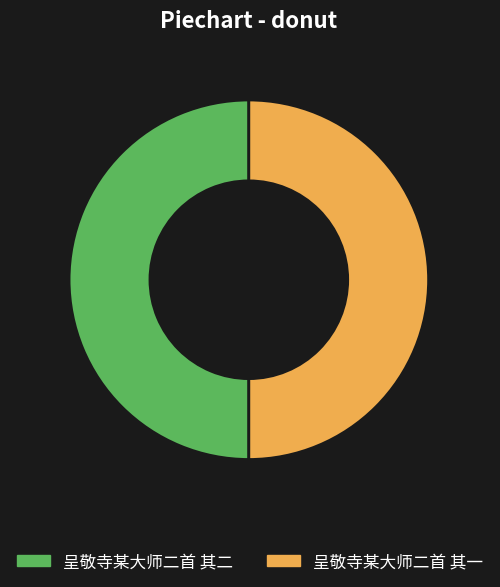

Approximately how many times larger is the value at 呈敬寺某大师二首 其二 compared to 呈敬寺某大师二首 其一?

1.0